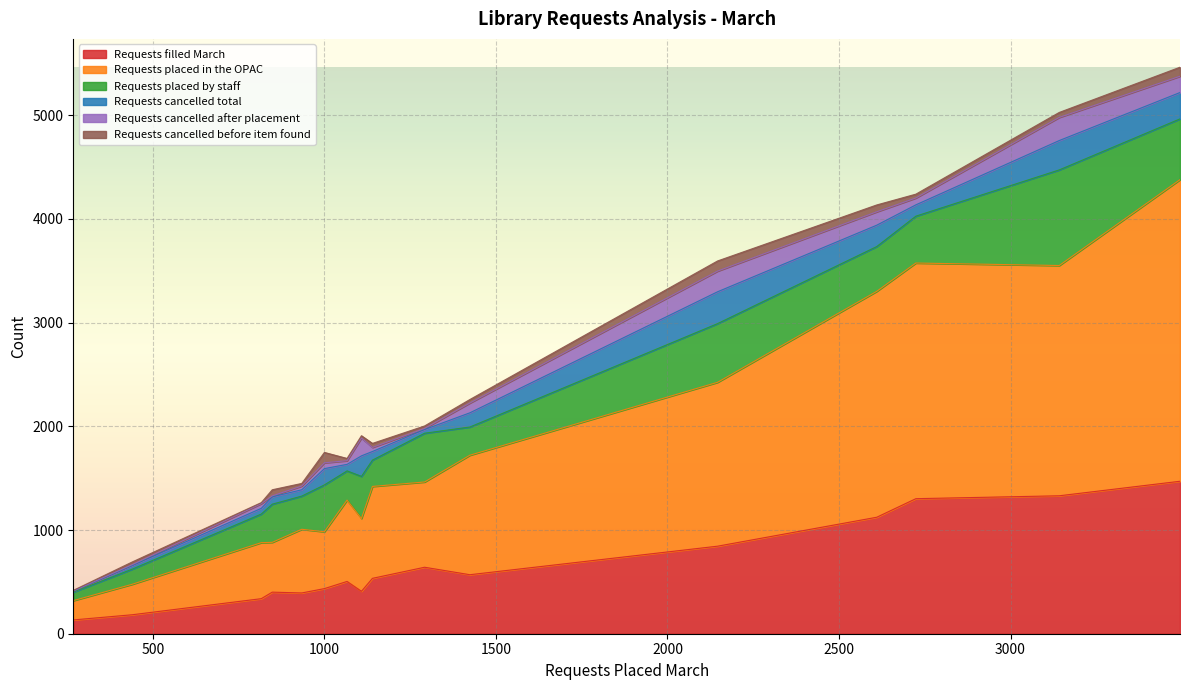

How many data points in Requests cancelled after placement are less than 56?

8